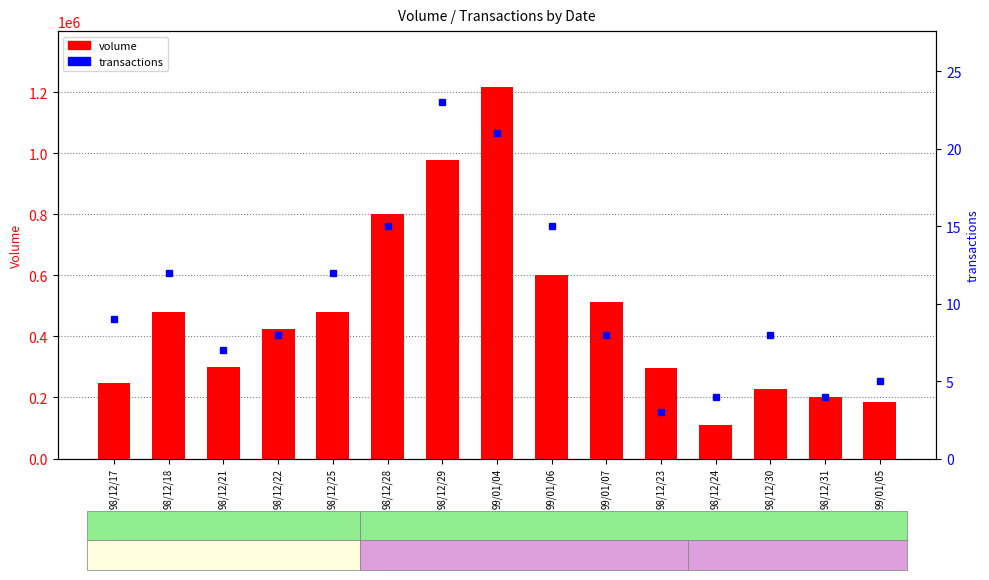

What is the approximate value of volume at 98/12/18, to the nearest 50?

481000